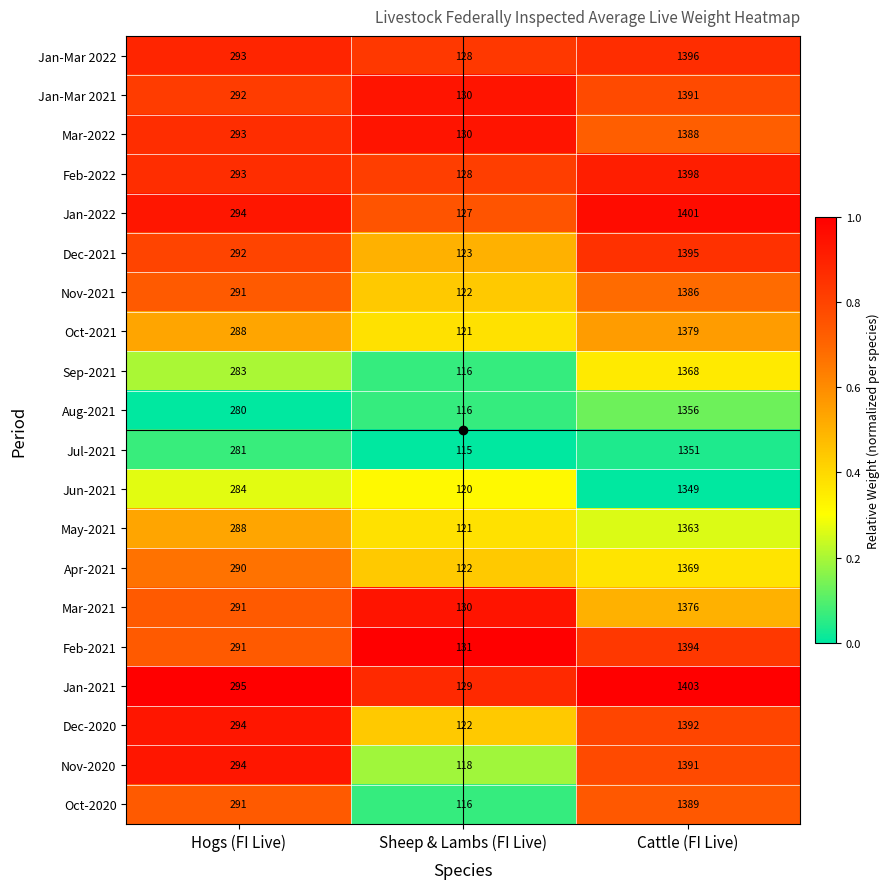

Which series has the largest total across all categories?

Jan-2021